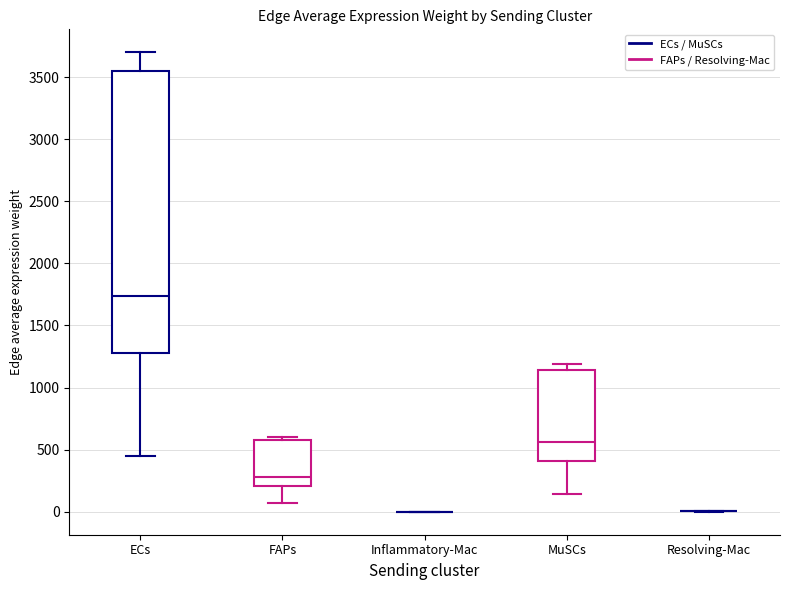

Comparing the boxes themselves (not the whiskers), which one is the tallest?

ECs